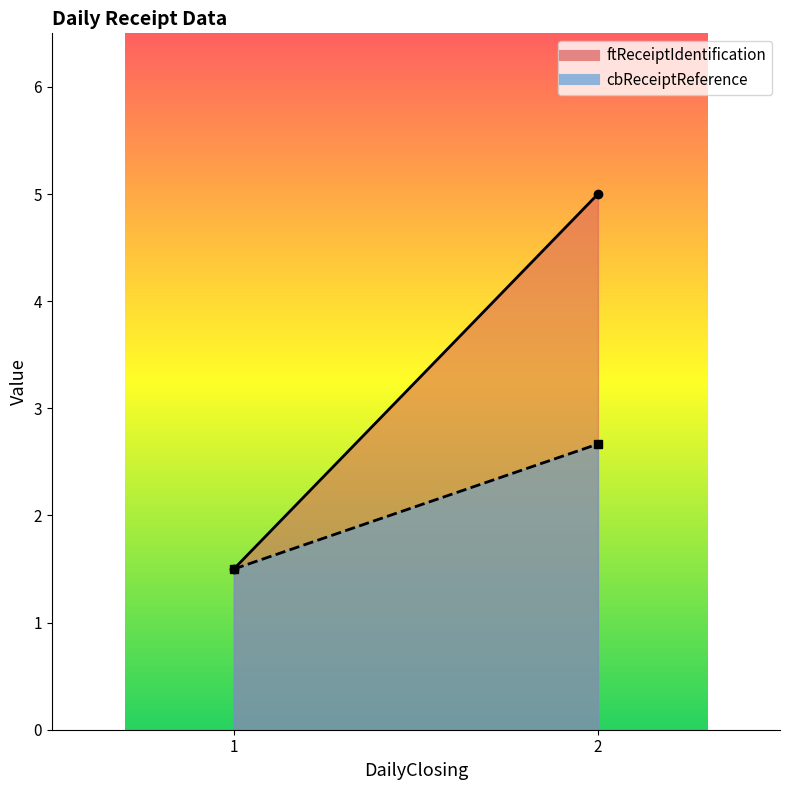

True or false: ftReceiptIdentification and cbReceiptReference cross at least once.

False